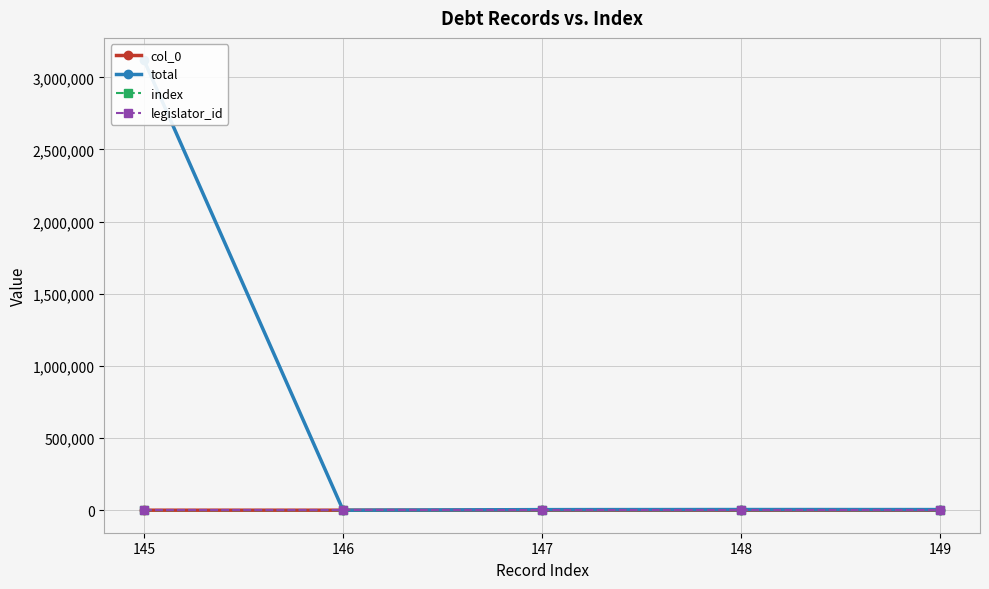

At which category is the sum across all series the highest?

145